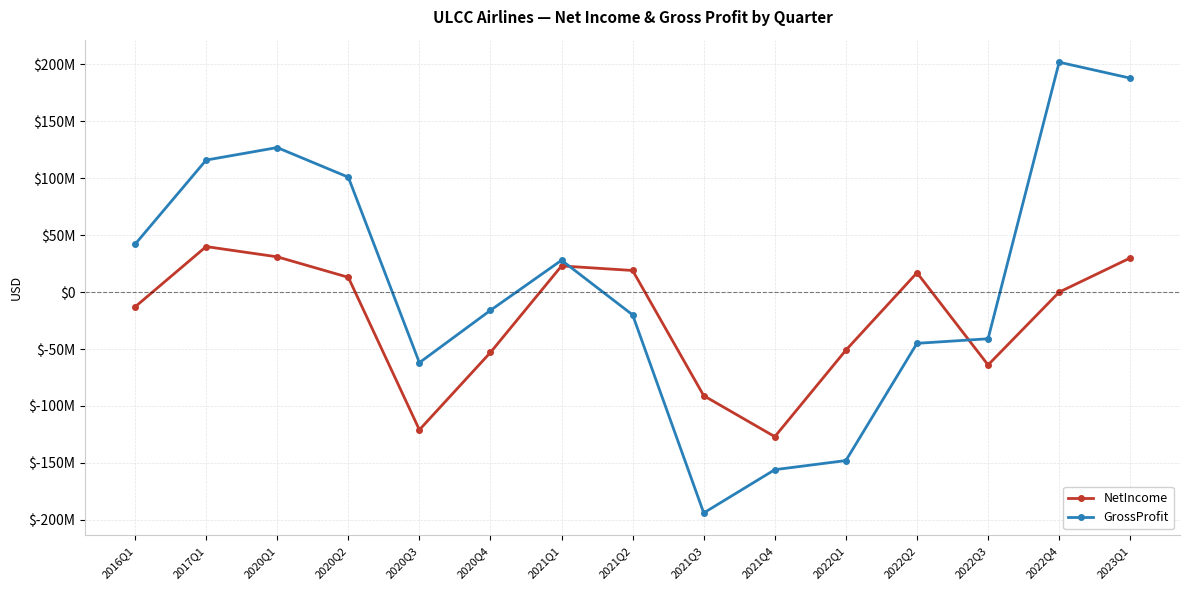

What is the sum of the NetIncome values at 2022Q3 and 2023Q1?

-34000000